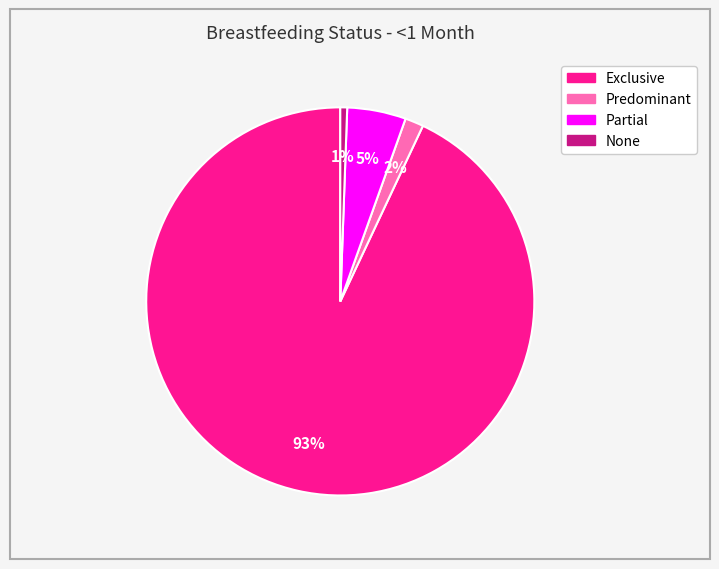

To the nearest percent, what is the average slice percentage?

25%